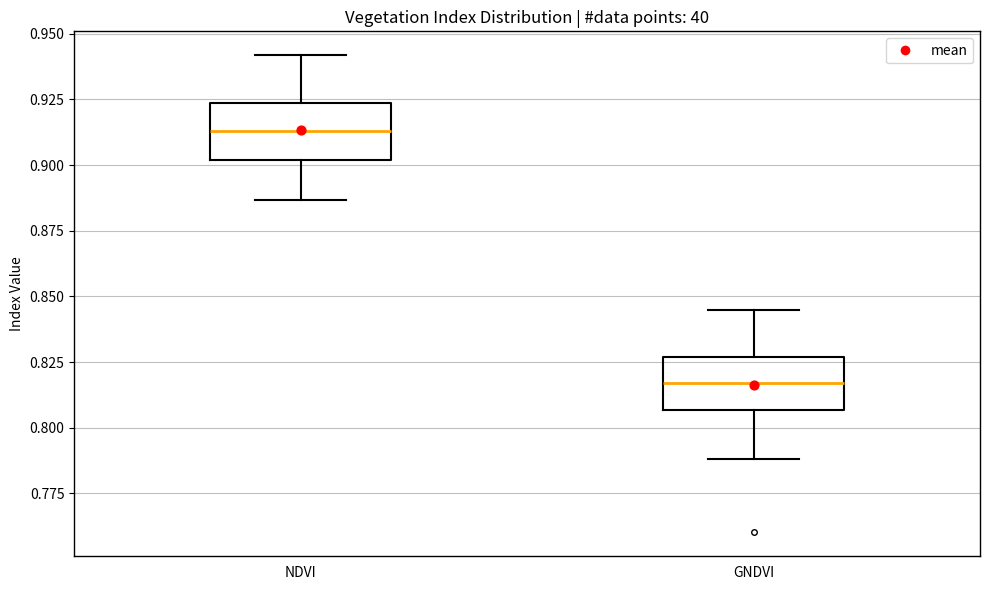

Reading left to right, read every box against the y-axis: the position of its median line, the range the box covers, and the ends of its whiskers. The values are not printed on the chart, so give them approximately, as read against the axis.

NDVI: median 0.915, box 0.900 to 0.925, whiskers 0.885 to 0.940
GNDVI: median 0.815, box 0.805 to 0.825, whiskers 0.790 to 0.845